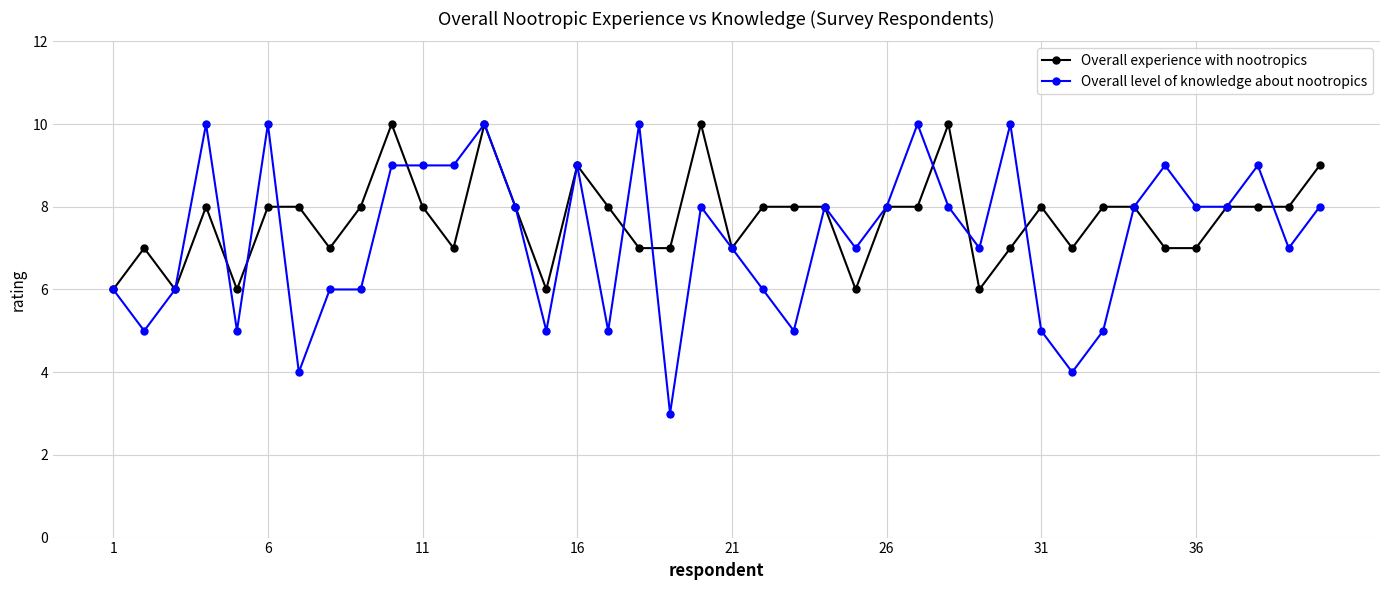

What is the value of the Overall level of knowledge about nootropics point at the 37th from the left?

8